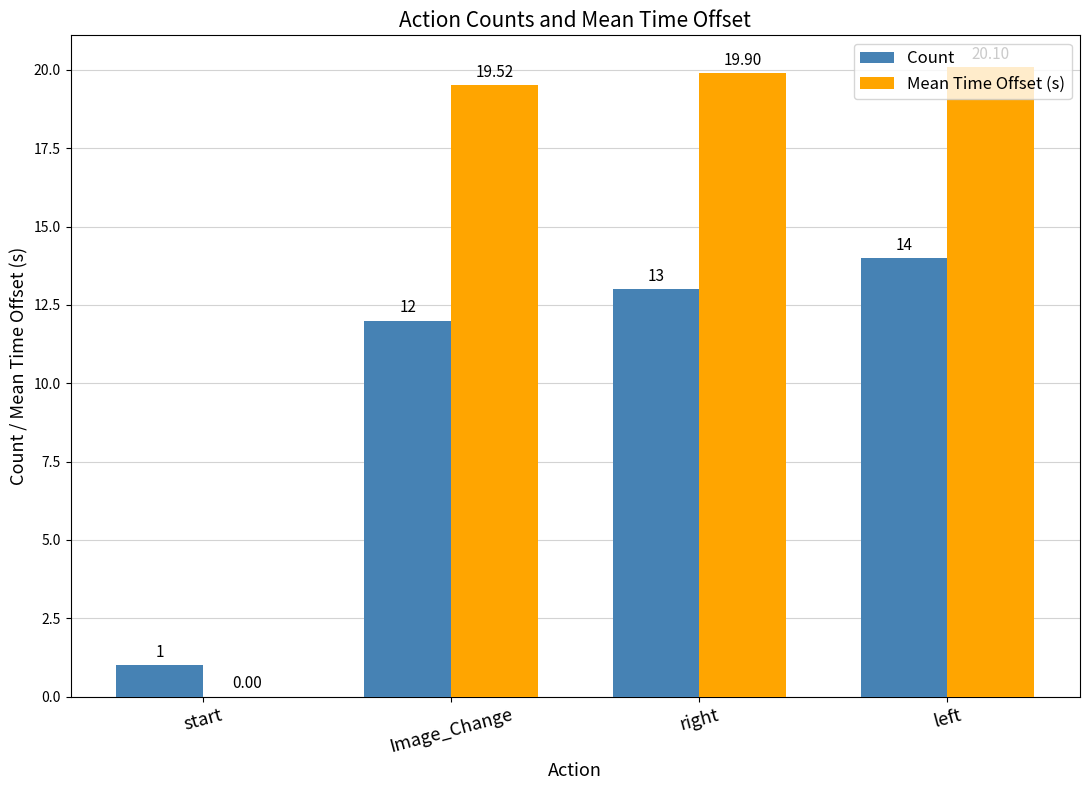

How many distinct data groups are displayed?

2